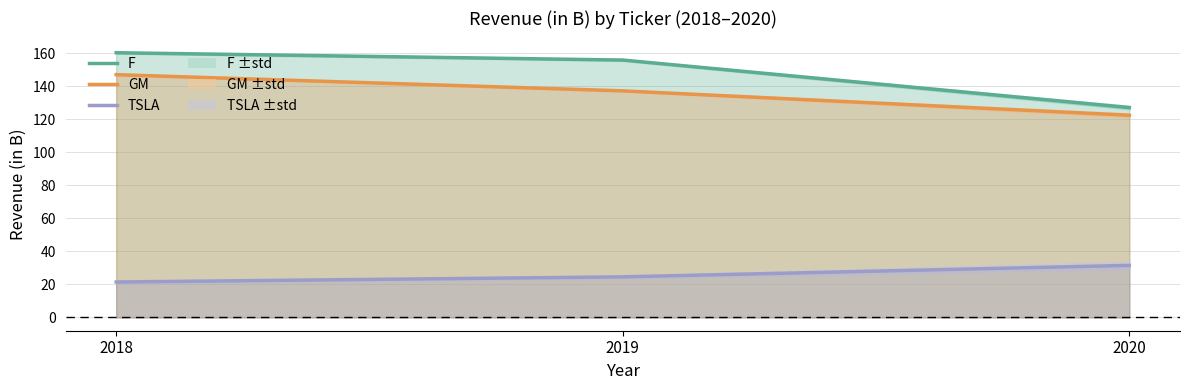

Reading left to right, extract all data points from this chart.

F: 2018=160.3	2019=155.9	2020=127.1
GM: 2018=147.1	2019=137.2	2020=122.5
TSLA: 2018=21.5	2019=24.6	2020=31.5